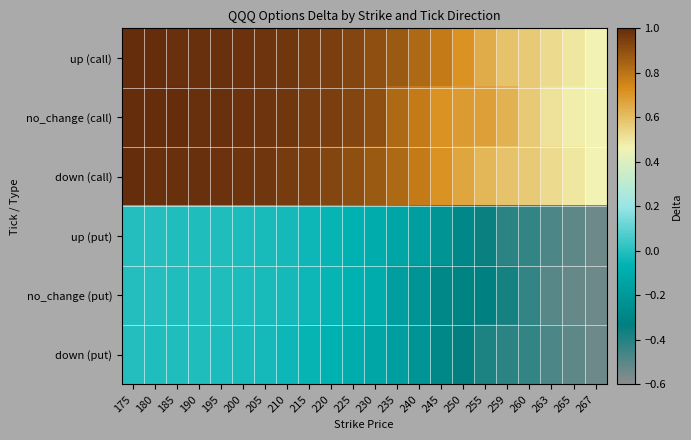

Which series has the largest total across all categories?

up (call)